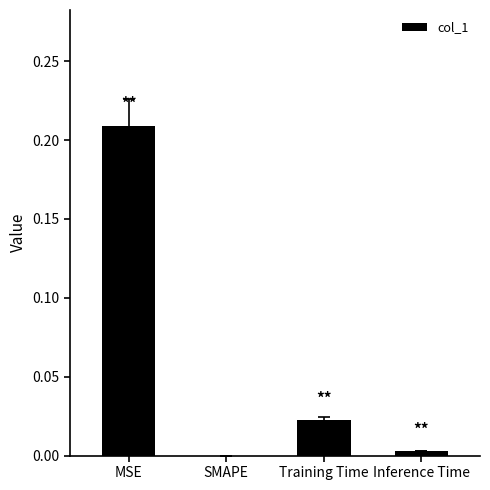

True or false: the data shows 0.0 at SMAPE.

True